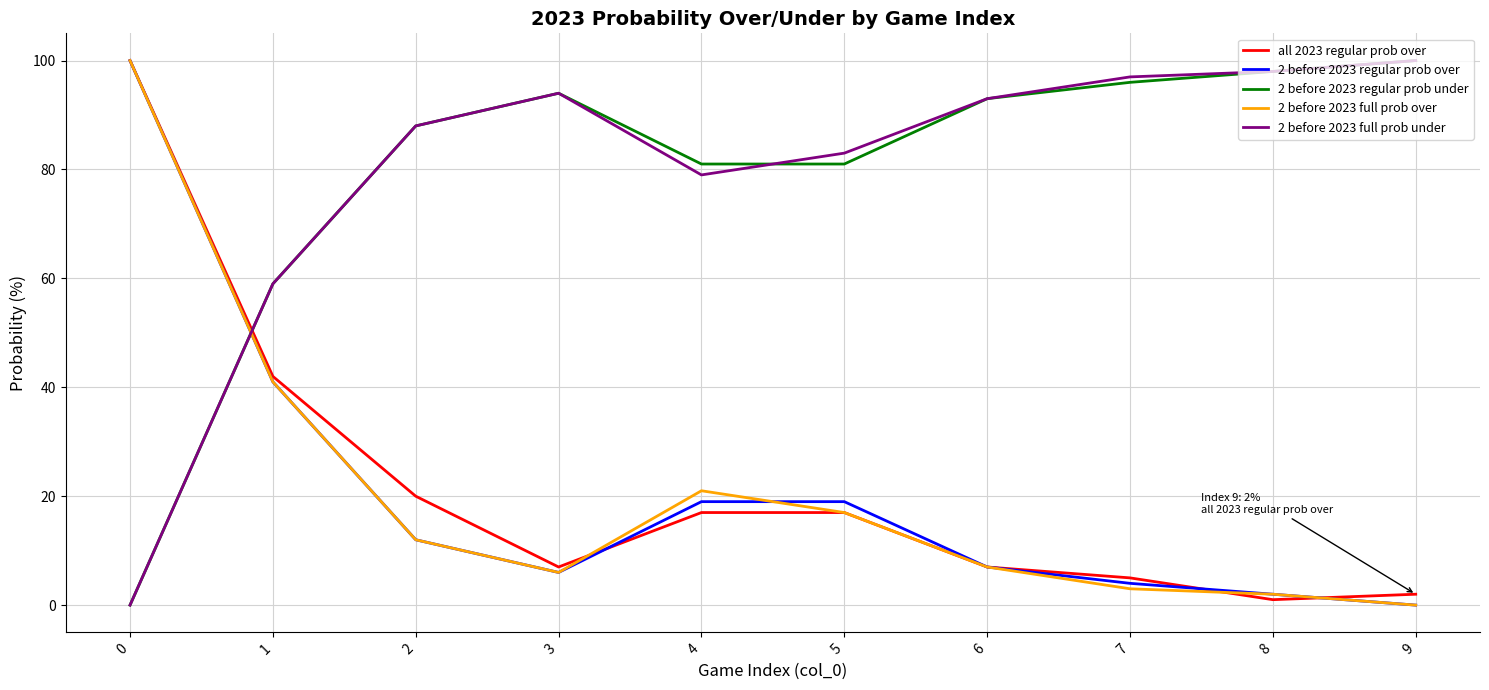

Reading right to left, list all the values displayed in this chart.

all 2023 regular prob over: 2	1	5	7	17	17	7	20	42	100
2 before 2023 regular prob over: 0	2	4	7	19	19	6	12	41	100
2 before 2023 regular prob under: 100	98	96	93	81	81	94	88	59	0
2 before 2023 full prob over: 0	2	3	7	17	21	6	12	41	100
2 before 2023 full prob under: 100	98	97	93	83	79	94	88	59	0